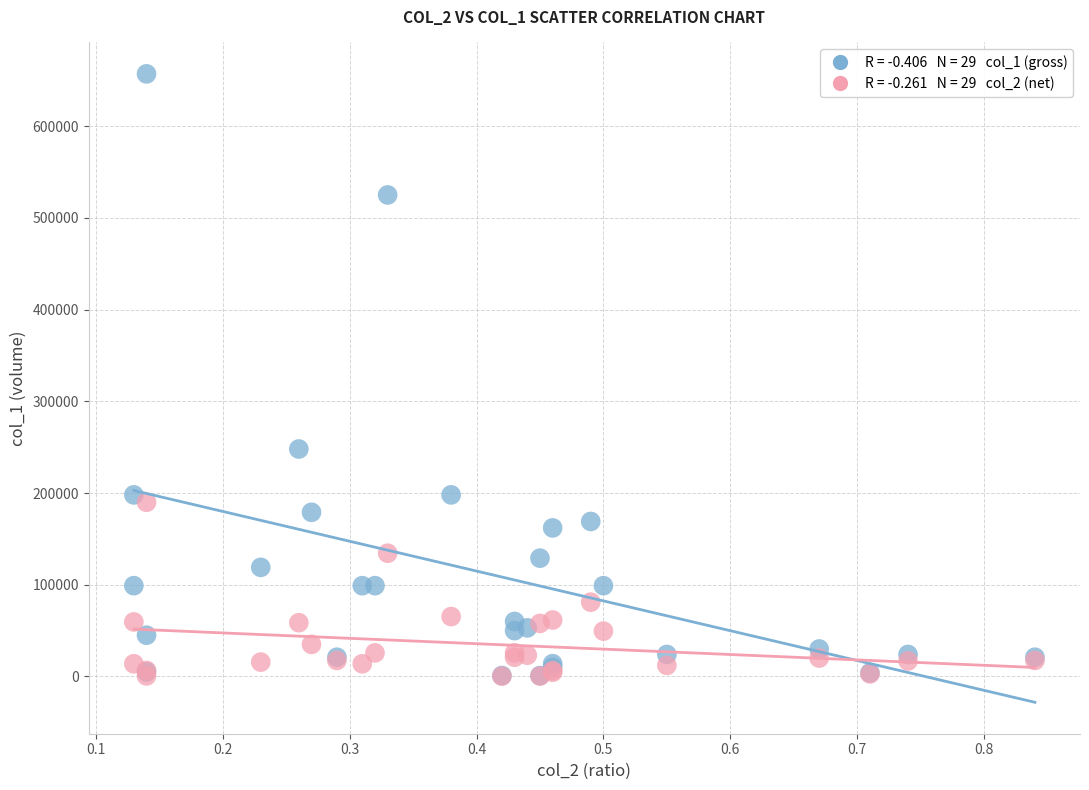

Across all series, what Y value is closest to 328710?

248000